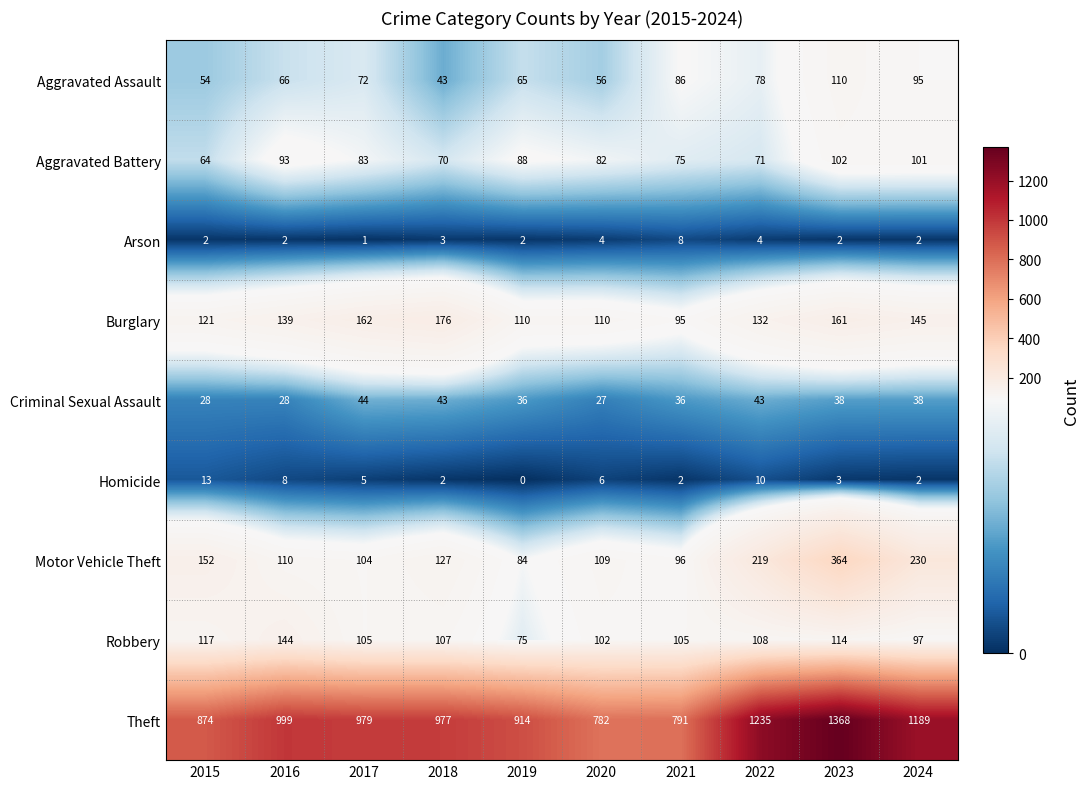

Between 2016 and 2023, which series saw the biggest shift?

Theft